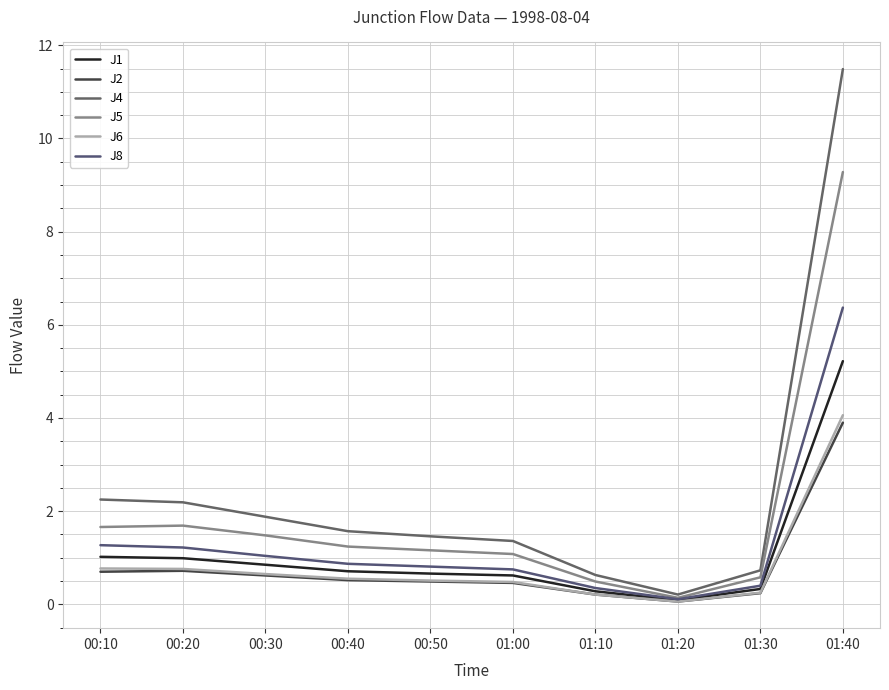

What is the label of the 5th point from the right?

01:00